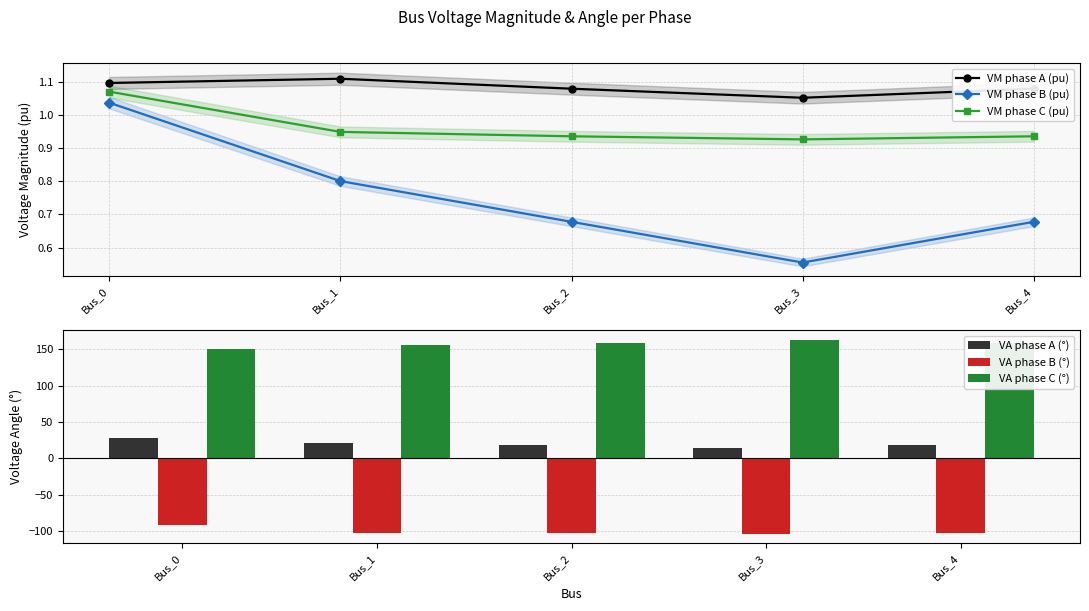

What is the average value of the VA phase A (°) series?

19.8